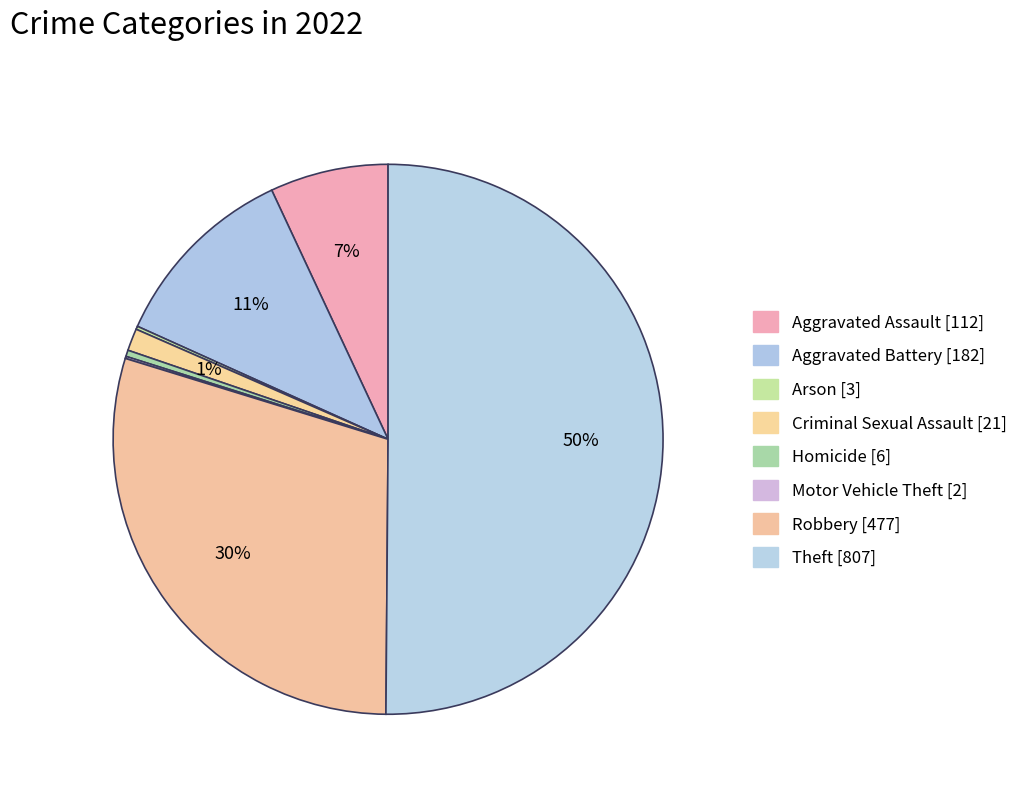

Count the number of slices in the pie.

8